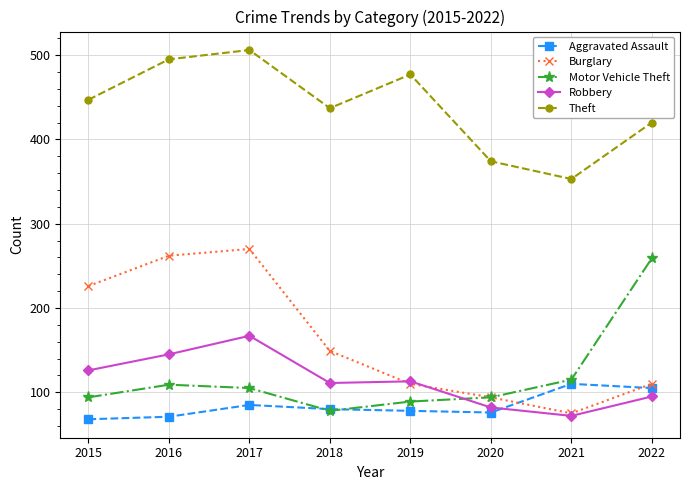

Rank the series by their maximum value, from highest to lowest.

Theft, Burglary, Motor Vehicle Theft, Robbery, Aggravated Assault